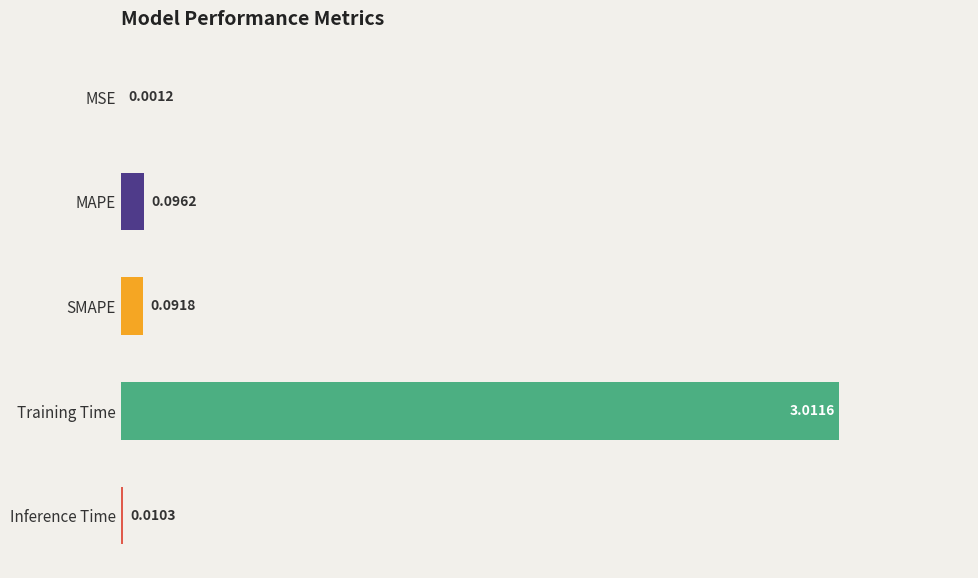

At which category does the chart reach its peak across all series?

Training Time